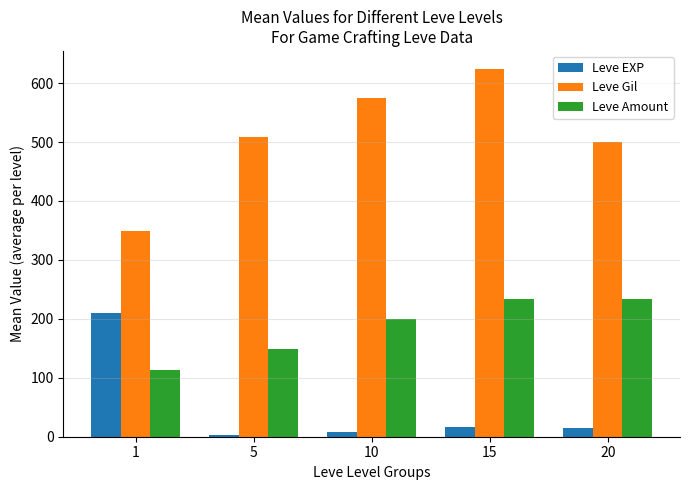

Is the value of Leve Gil at 15 greater than the value of Leve Amount at 20?

Yes